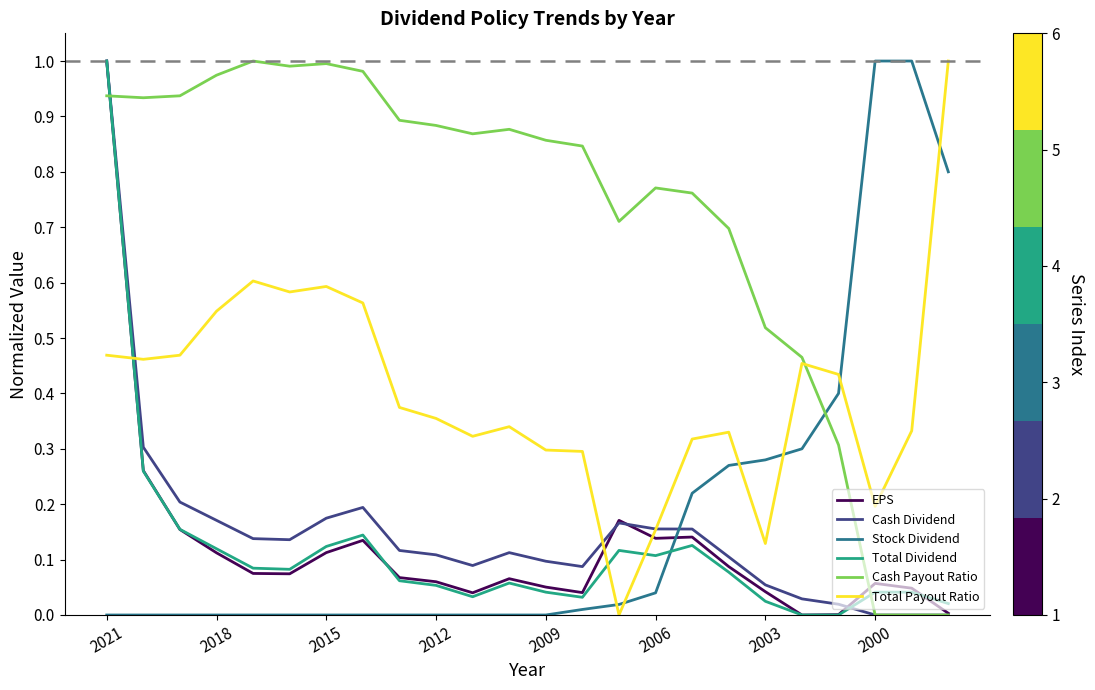

Which series has the largest total across all categories?

Cash Payout Ratio